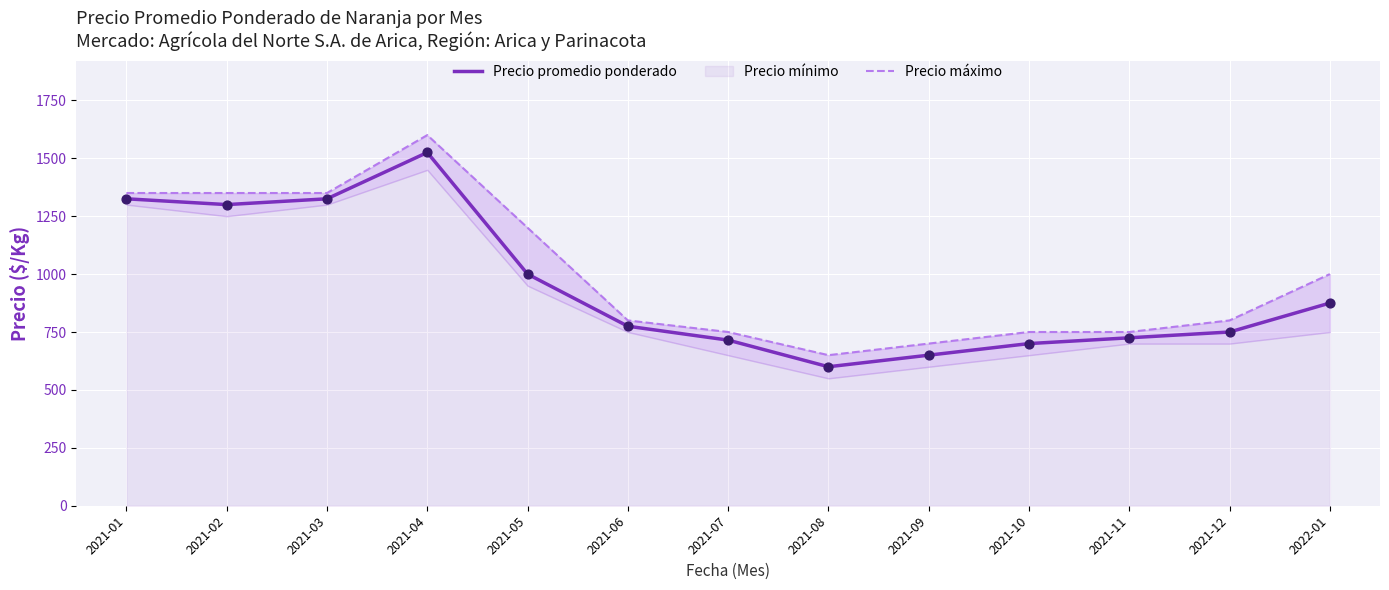

Which series has the widest spread of Y values?

Precio máximo